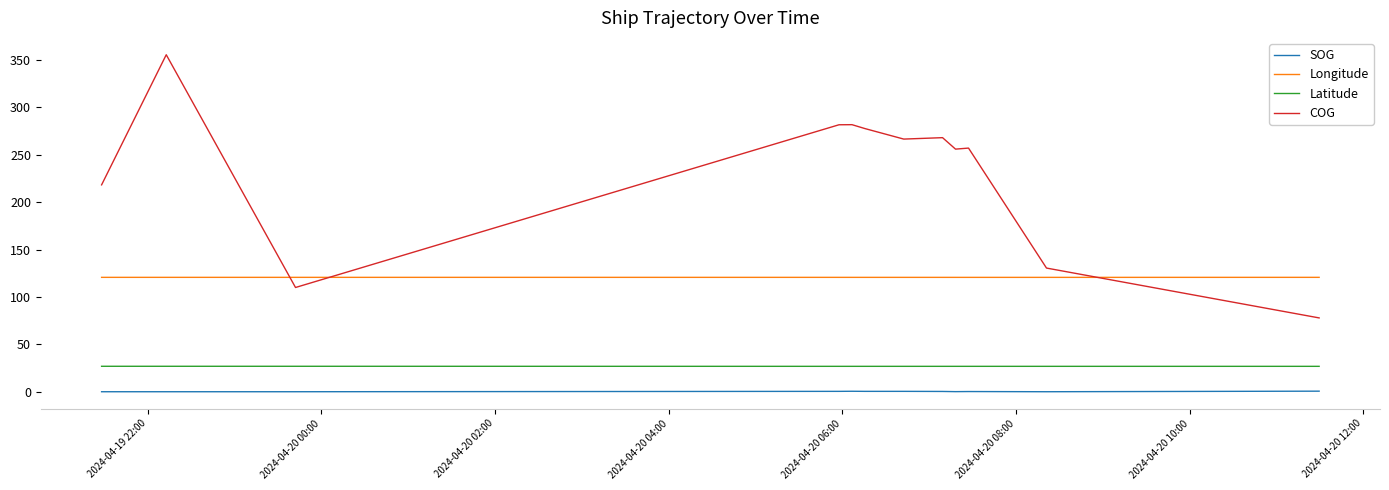

Which series has the largest total across all categories?

COG